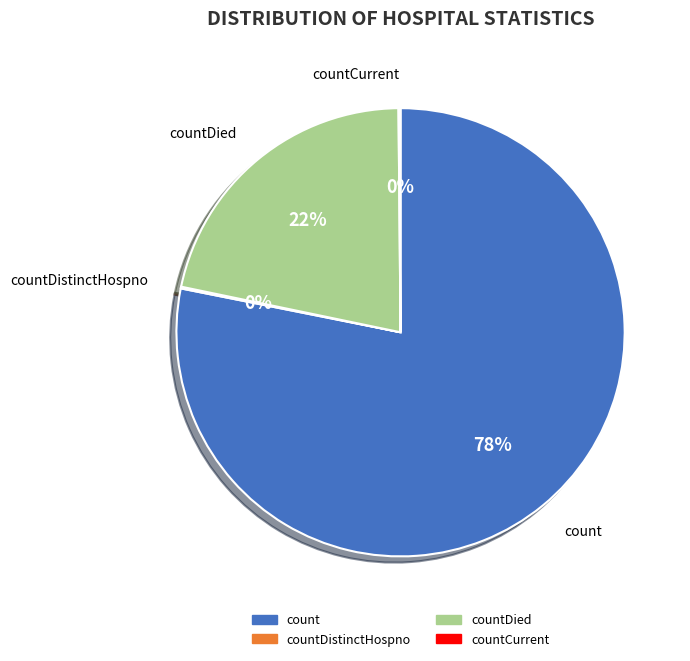

Between count and countDied, which is larger?

count